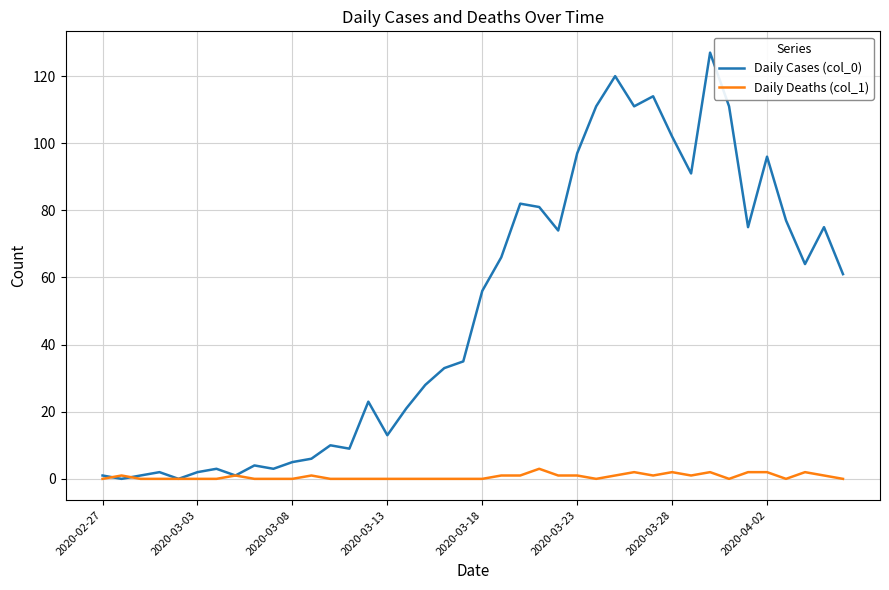

Which series has the widest spread of values?

Daily Cases (col_0)